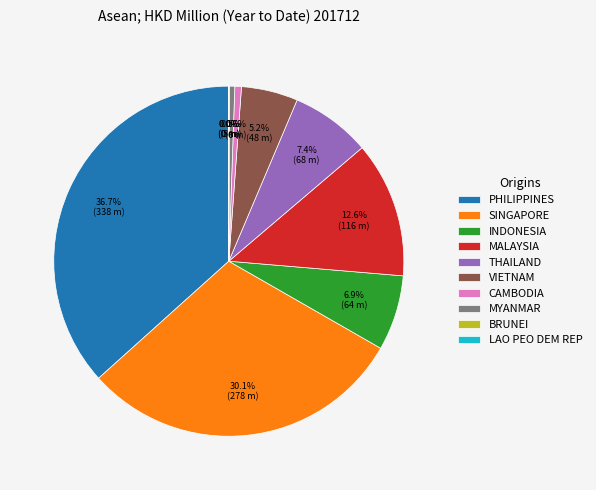

The VIETNAM slice represents 13% of the pie. True or false?

False